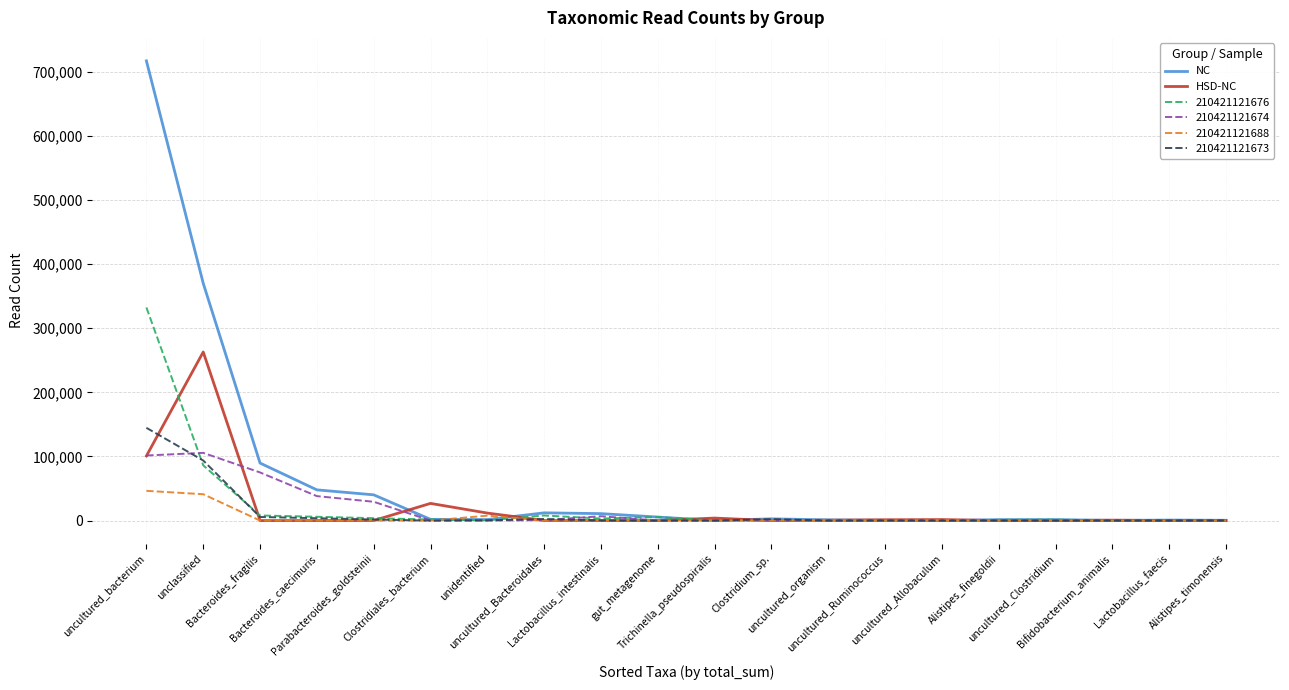

The NC series shows 201 at Trichinella_pseudospiralis. True or false?

True